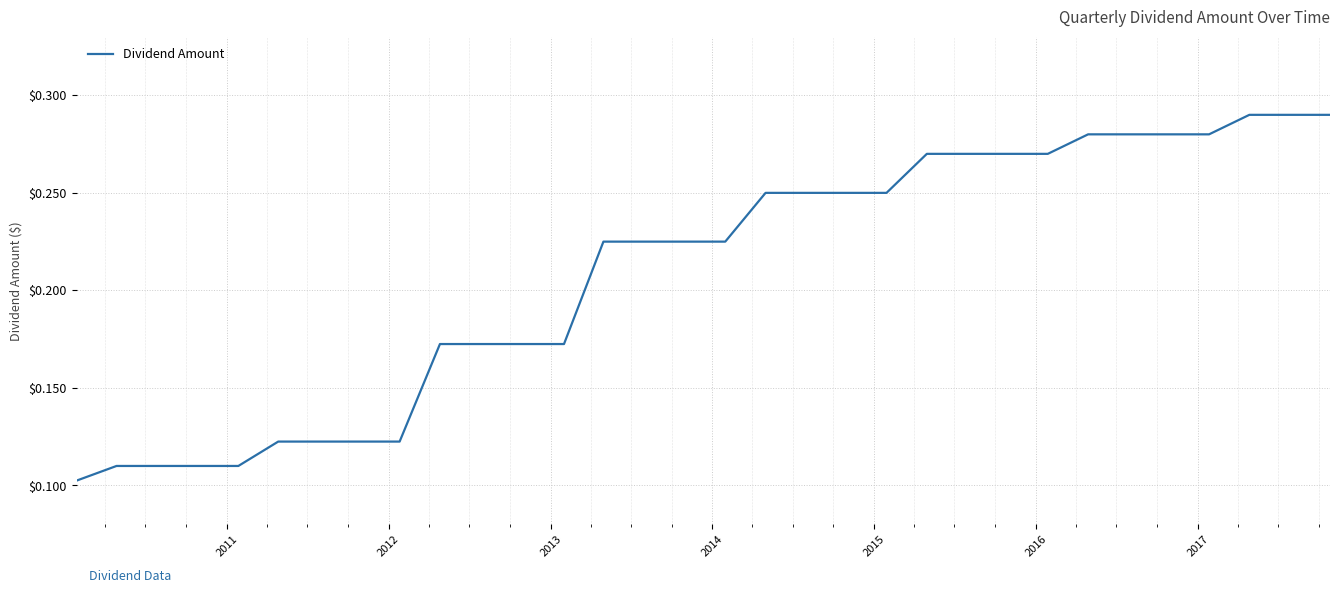

How many lines are shown in the chart?

1